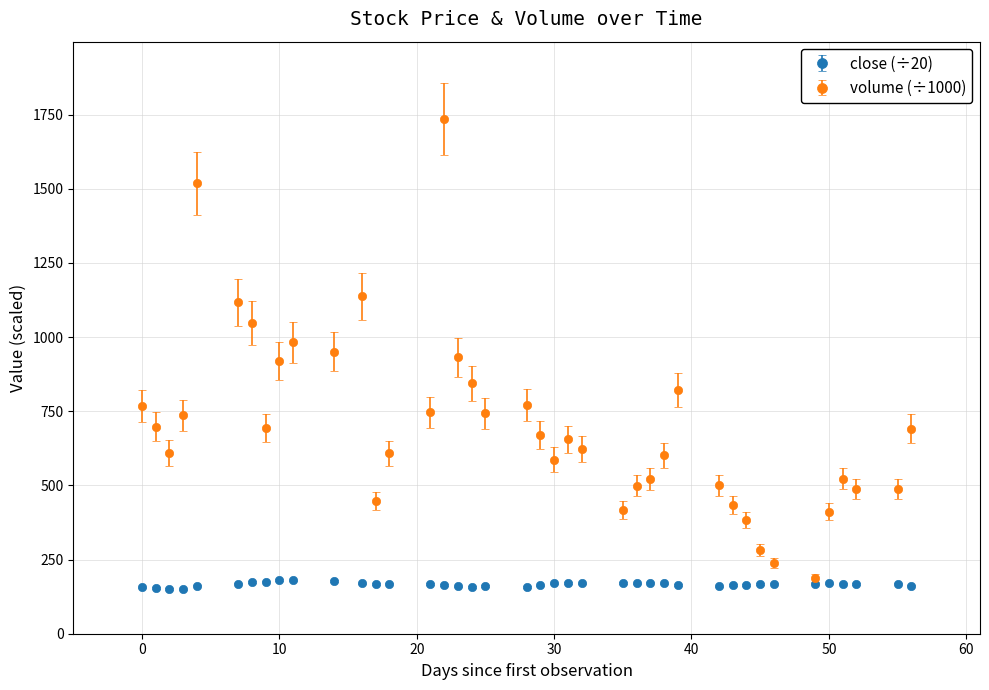

Which series has the largest total across all categories?

volume (÷1000)